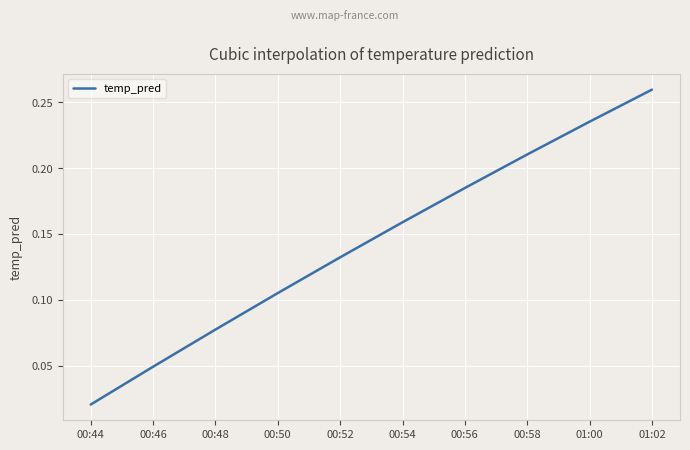

Between 01:00 and 00:58, which is larger?

01:00